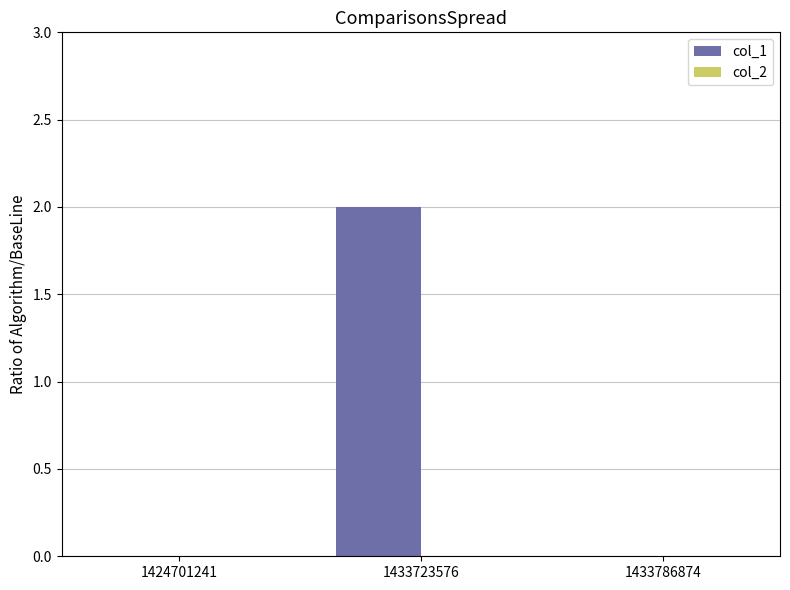

Which has a higher value, 1424701241 or 1433723576?

1433723576